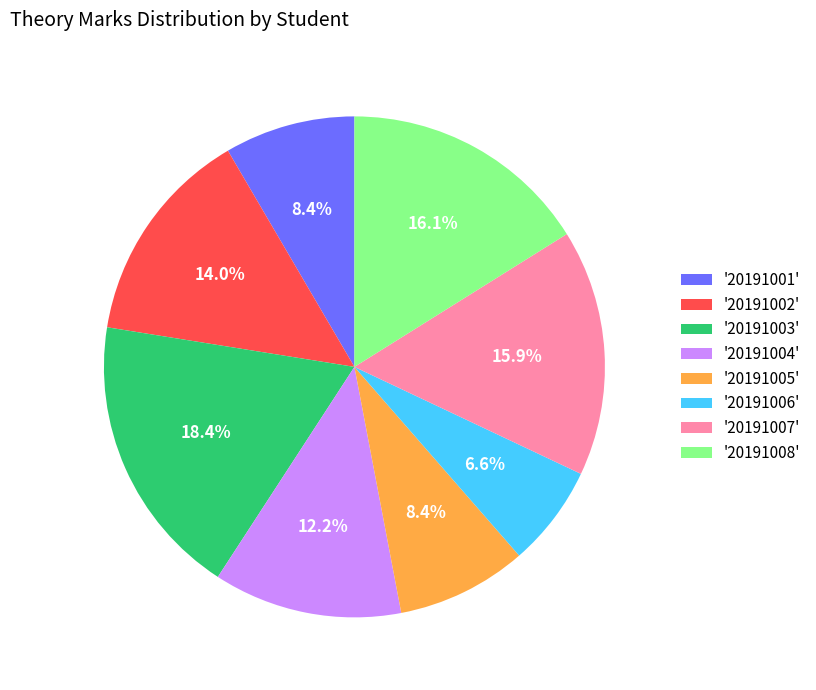

How many segments does this pie chart have?

8